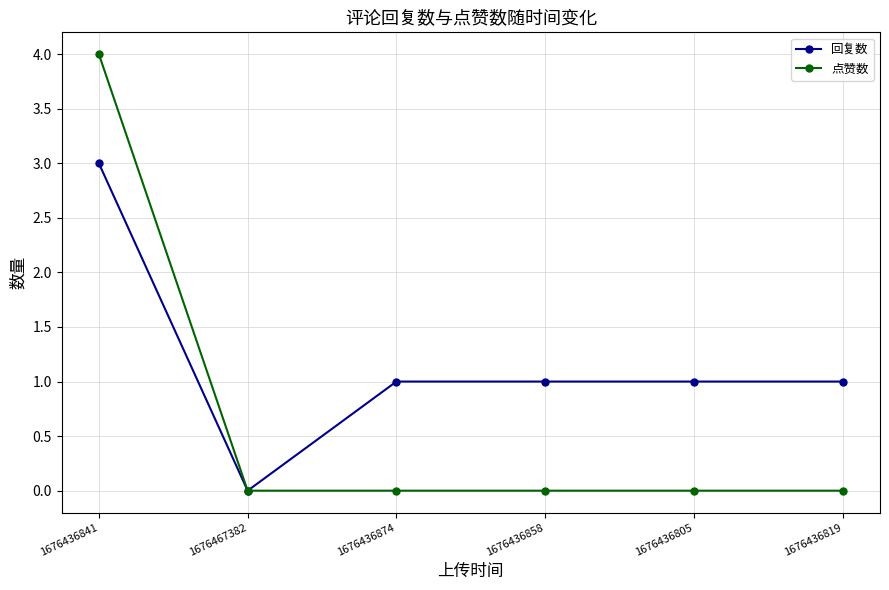

What position from the right is 1676436841?

6